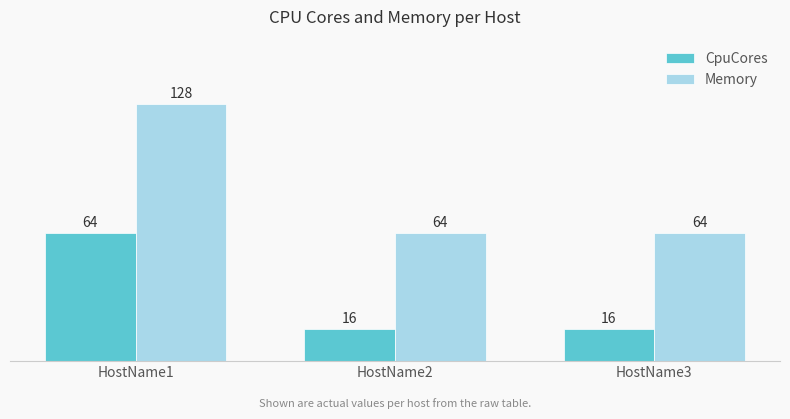

What are all the series names shown in the legend?

CpuCores, Memory